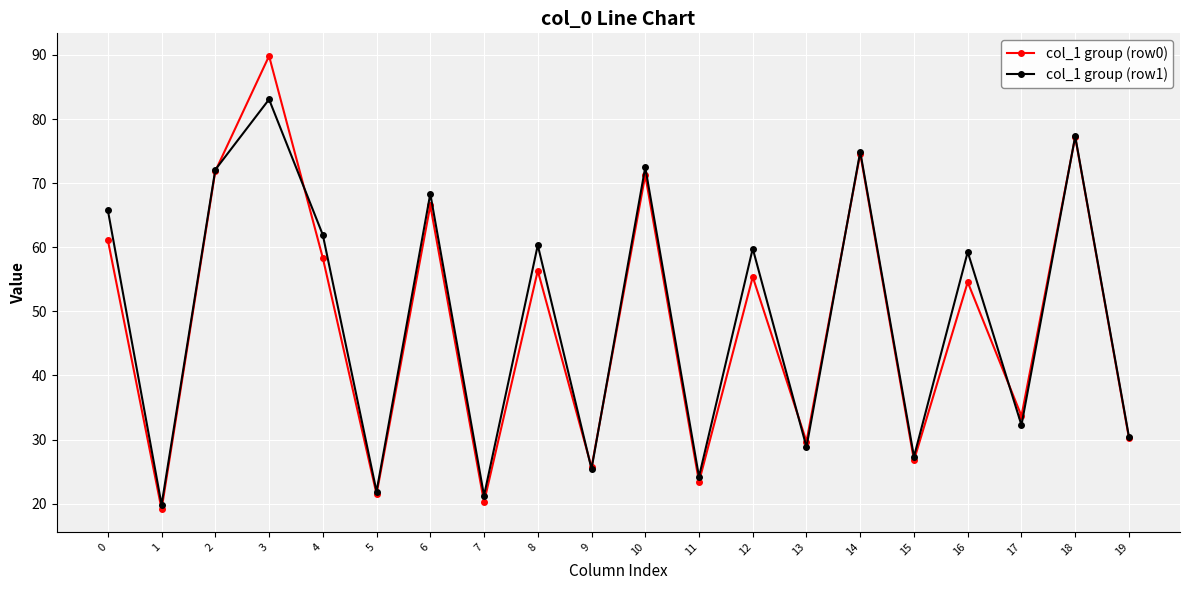

What is the greatest value displayed?

89.8